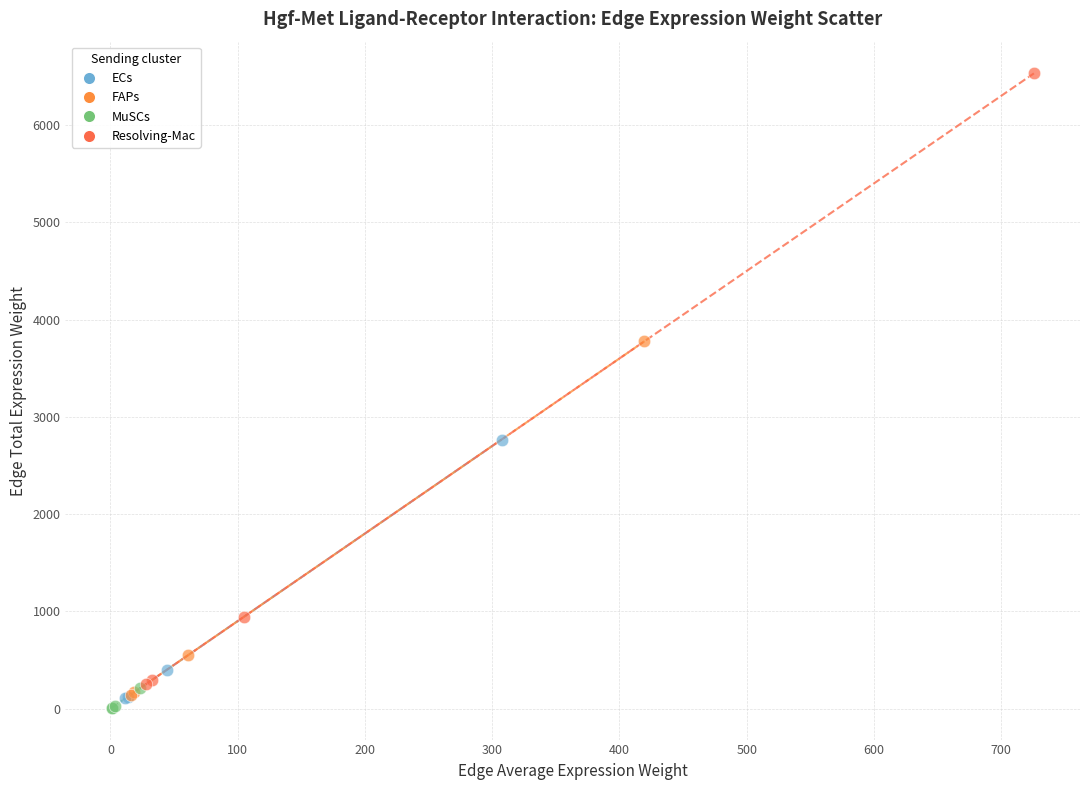

Which series has the widest spread of Y values?

Resolving-Mac